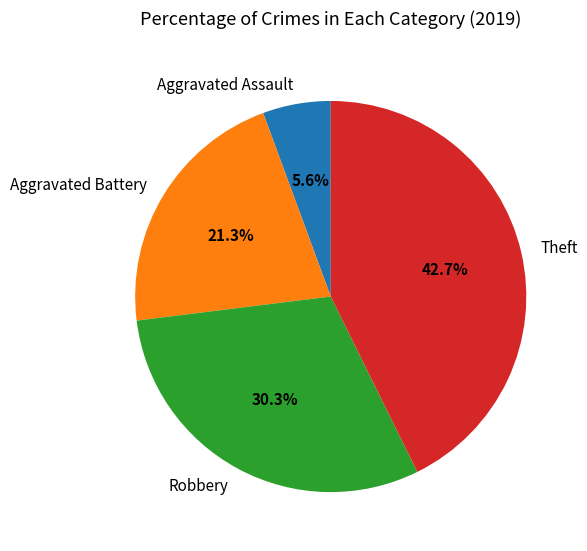

To the nearest percent, what is the combined percentage of Robbery and Aggravated Assault?

36%